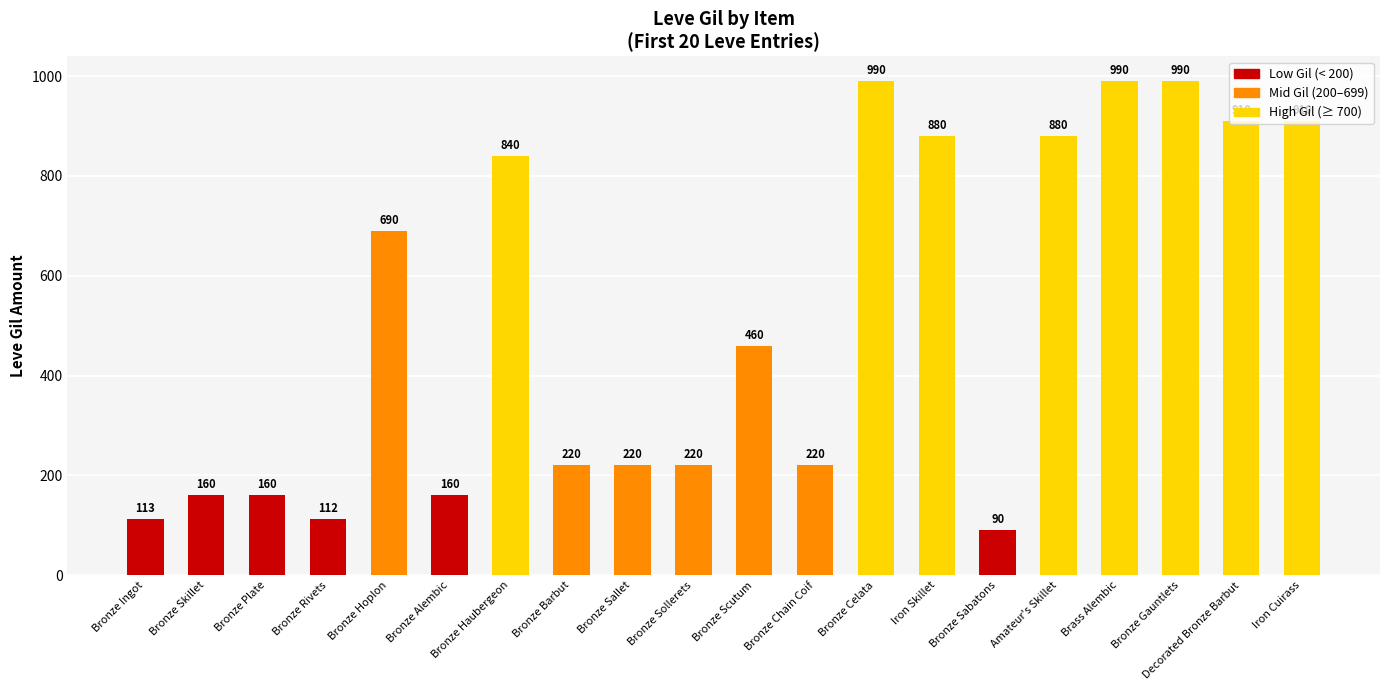

At which label is the value closest to 540?

Bronze Scutum